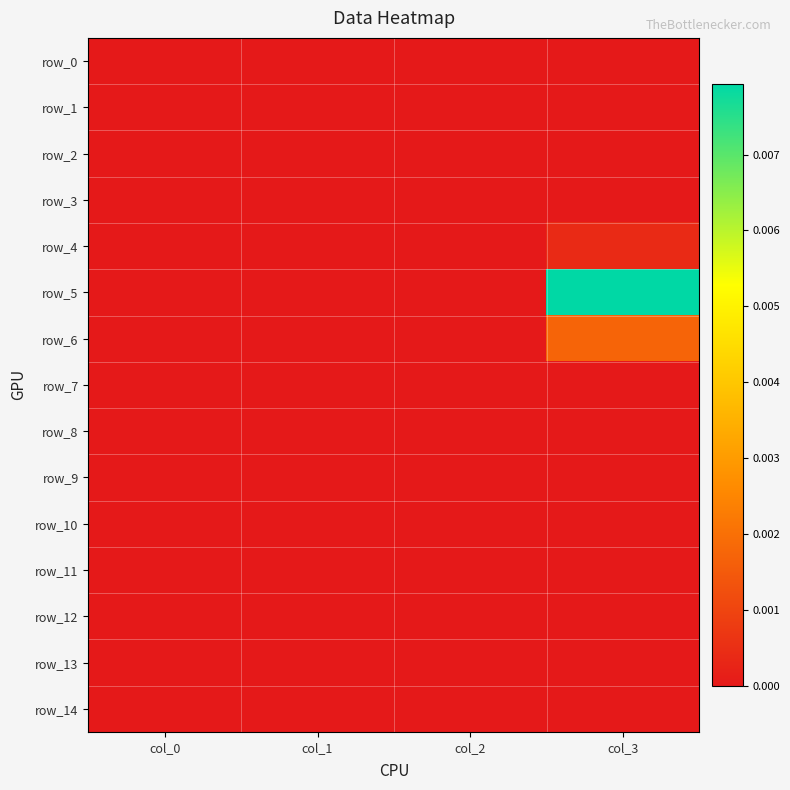

At which category is the sum across all series the highest?

col_3